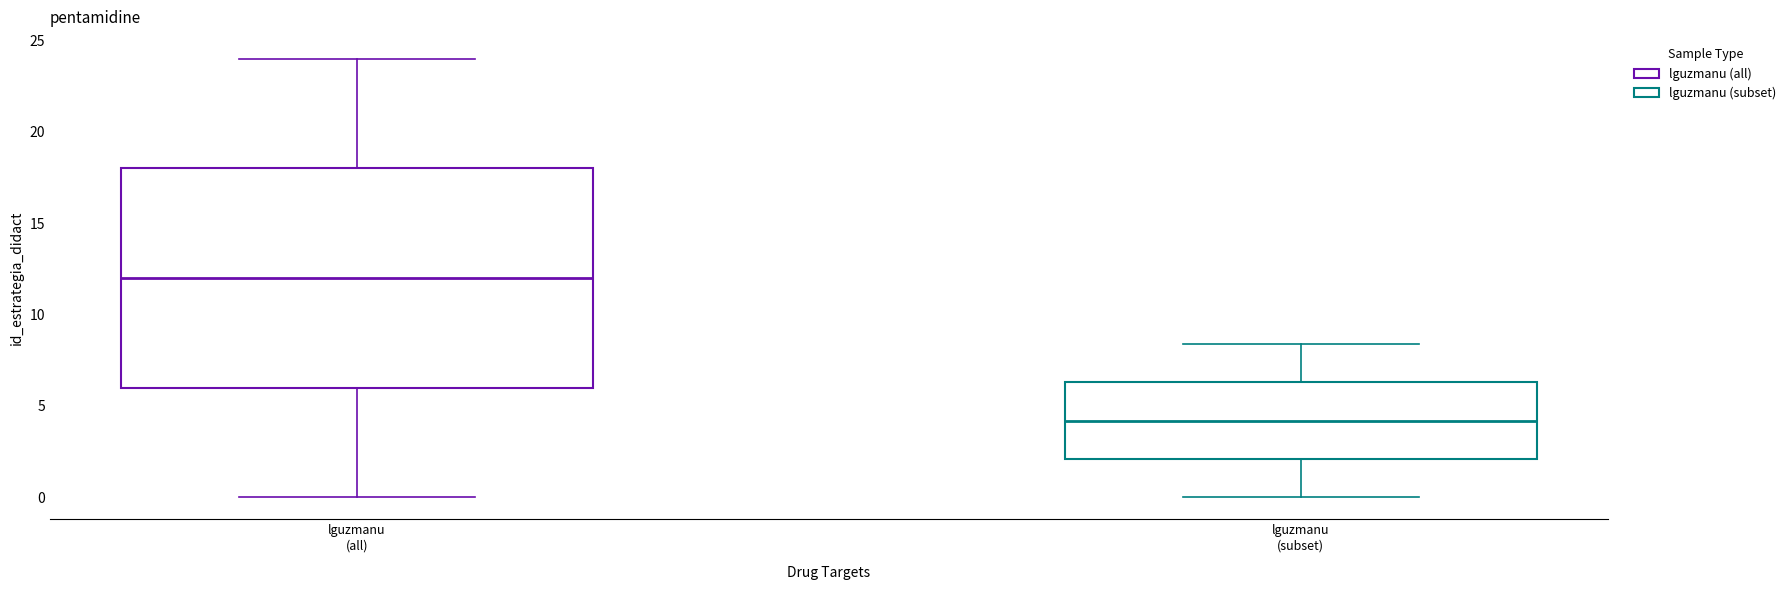

Reading left to right, read every box against the y-axis: the position of its median line, the range the box covers, and the ends of its whiskers. The values are not printed on the chart, so give them approximately, as read against the axis.

lguzmanu (all): median 12.0, box 6.0 to 18.0, whiskers 0.0 to 24.0
lguzmanu (subset): median 4.0, box 2.0 to 6.5, whiskers 0.0 to 8.5